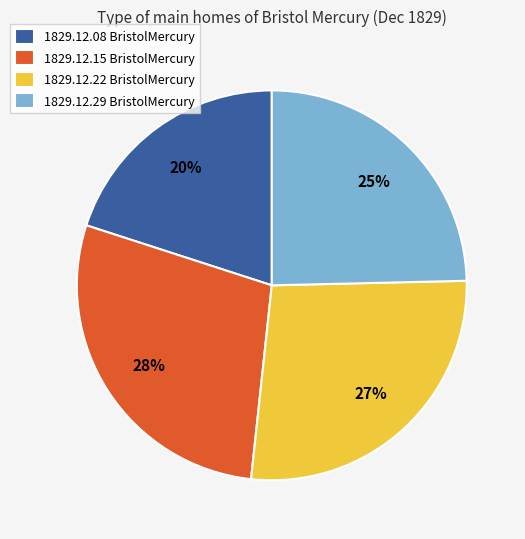

To the nearest percent, what is the difference between the largest and smallest slice percentages?

8%